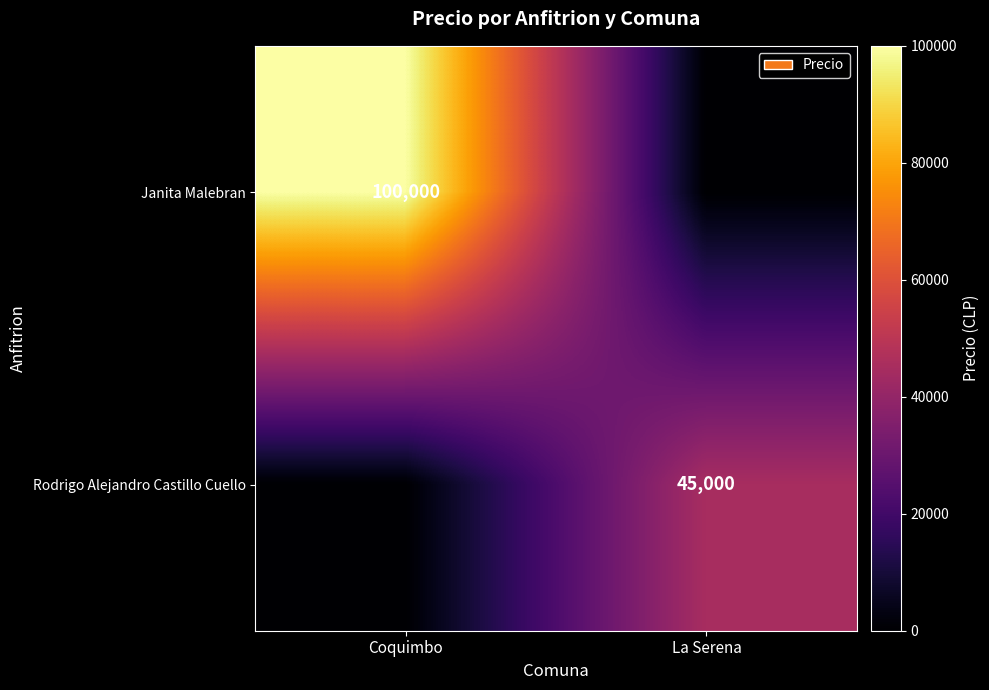

True or false: Rodrigo Alejandro Castillo Cuello has a value of 58612 at La Serena.

False